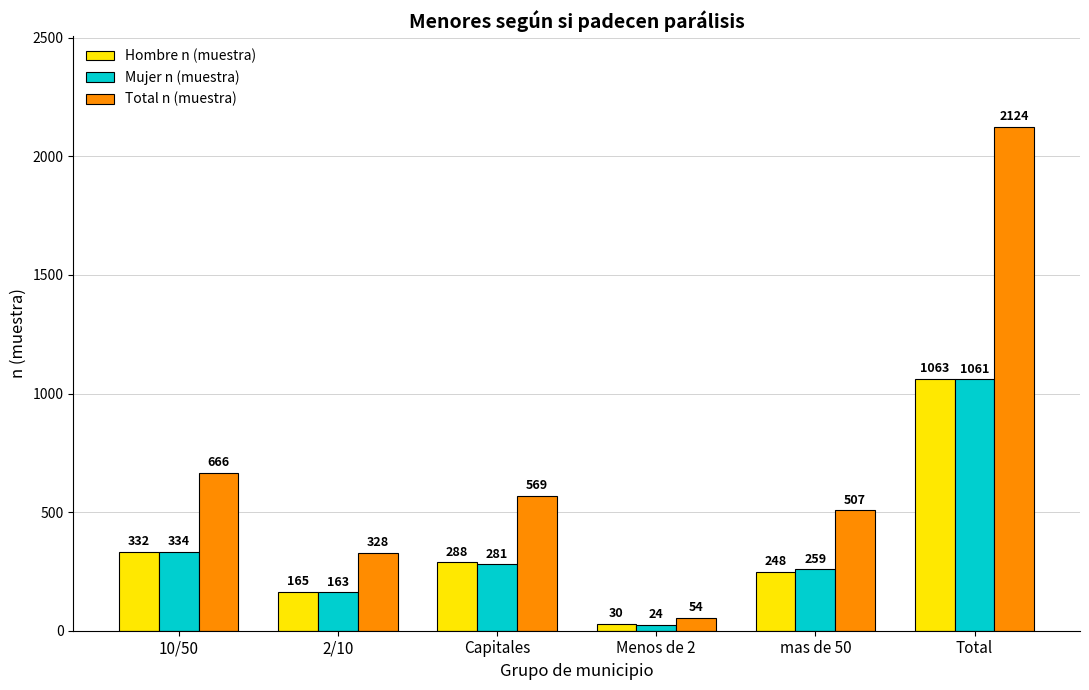

At which category is the sum across all series the highest?

Total